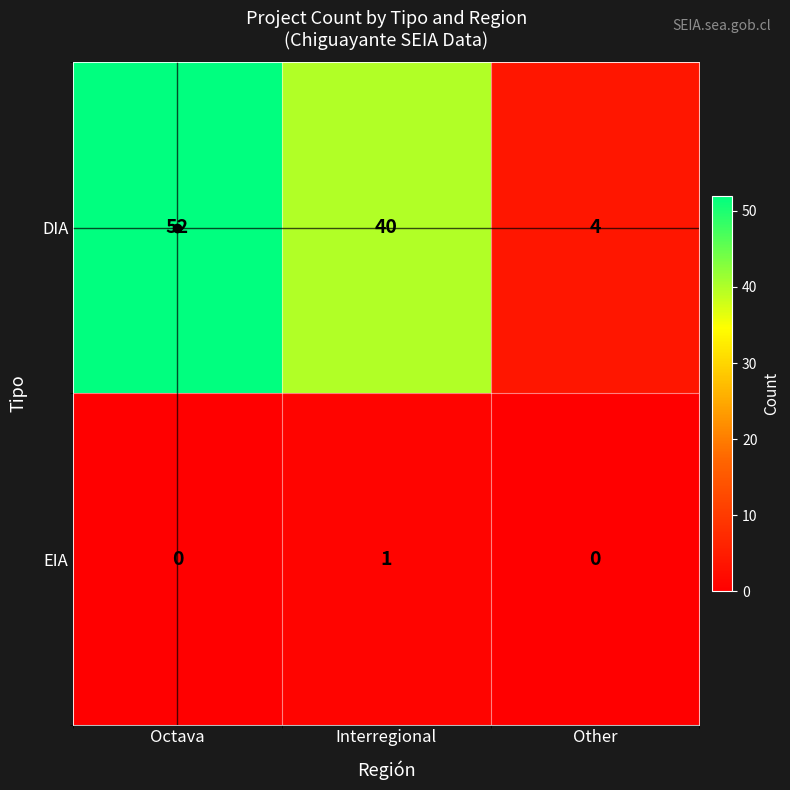

The EIA series shows -1 at Octava. True or false?

False